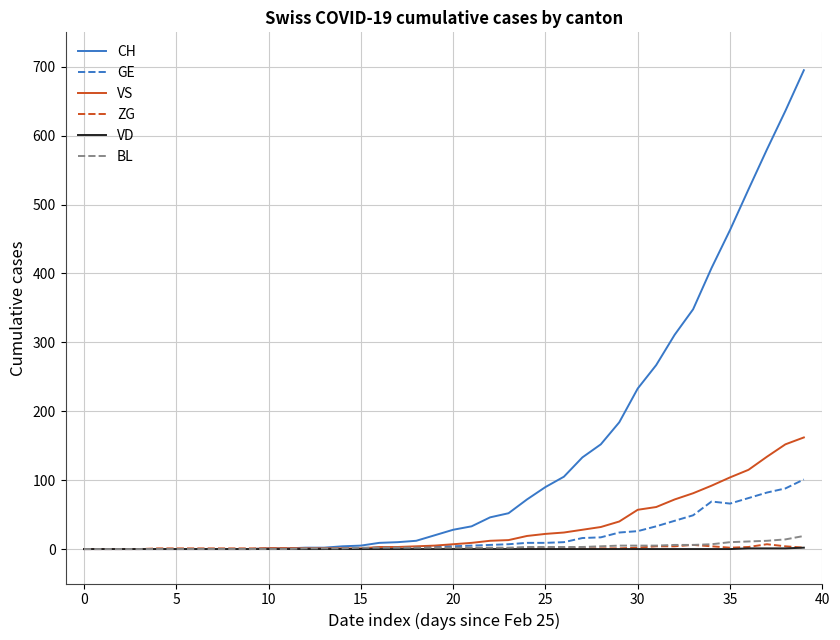

What is the difference between the second highest and second lowest values in the CH series?

636